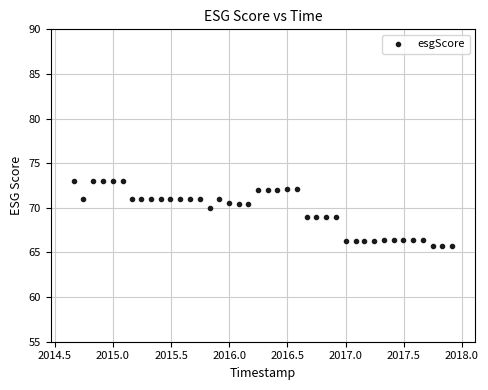

What is the range of X values (max minus min)?

3.2